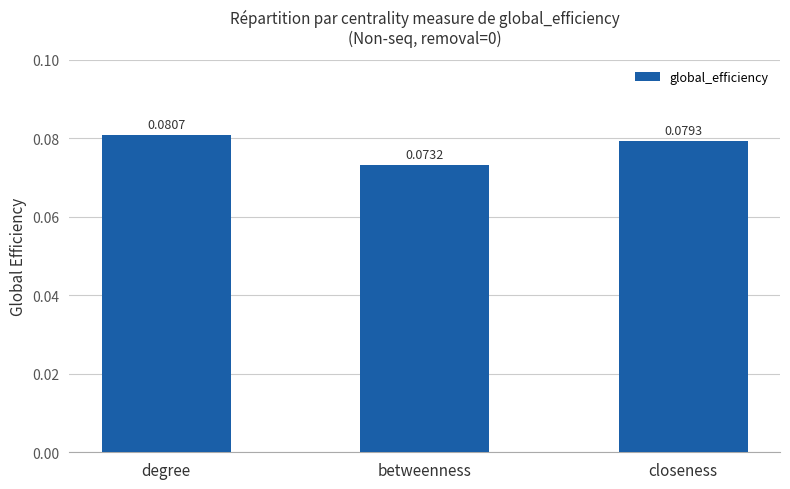

Which label corresponds to the largest value in the chart?

degree